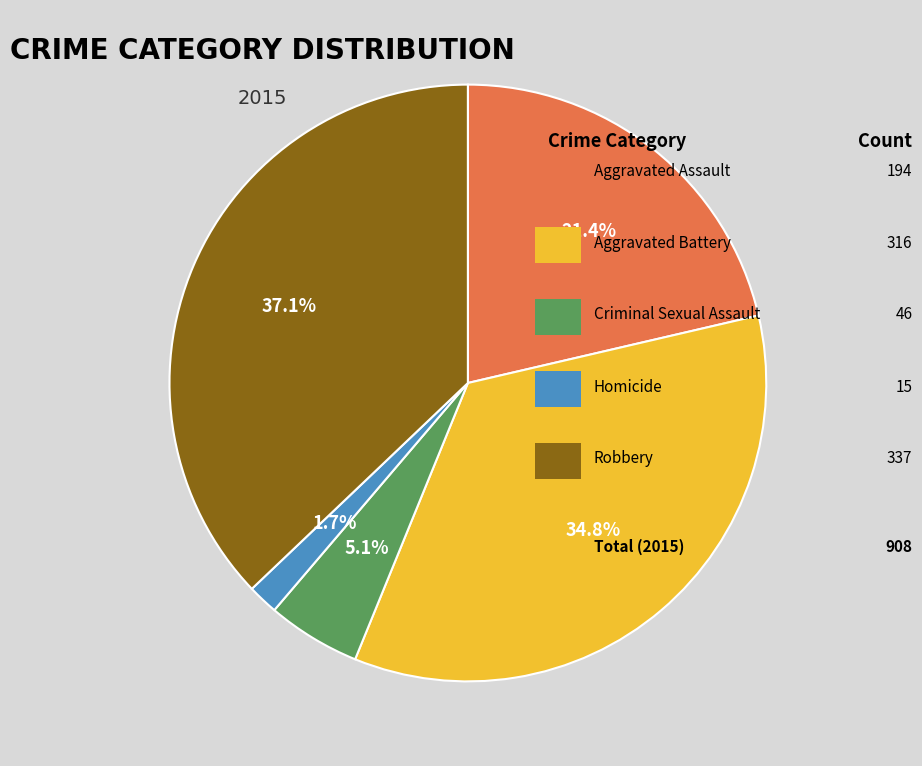

Is there a majority slice in this chart?

No